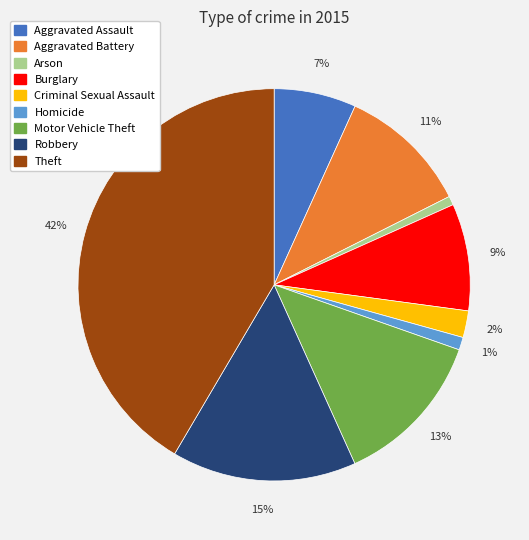

Is the sum of Homicide and Burglary greater than half?

No